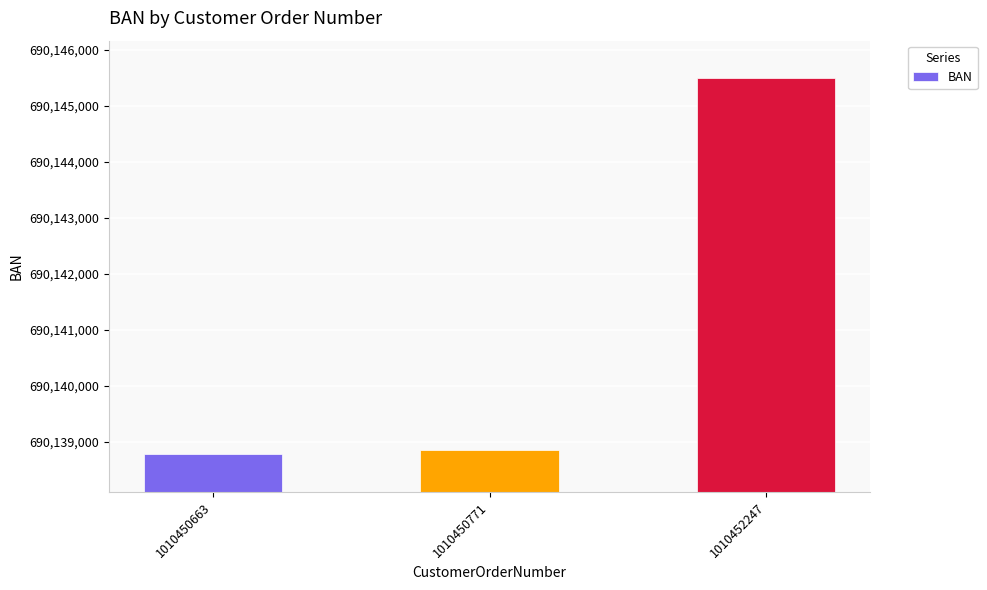

What is the difference between the values at 1010452247 and 1010450771?

6635